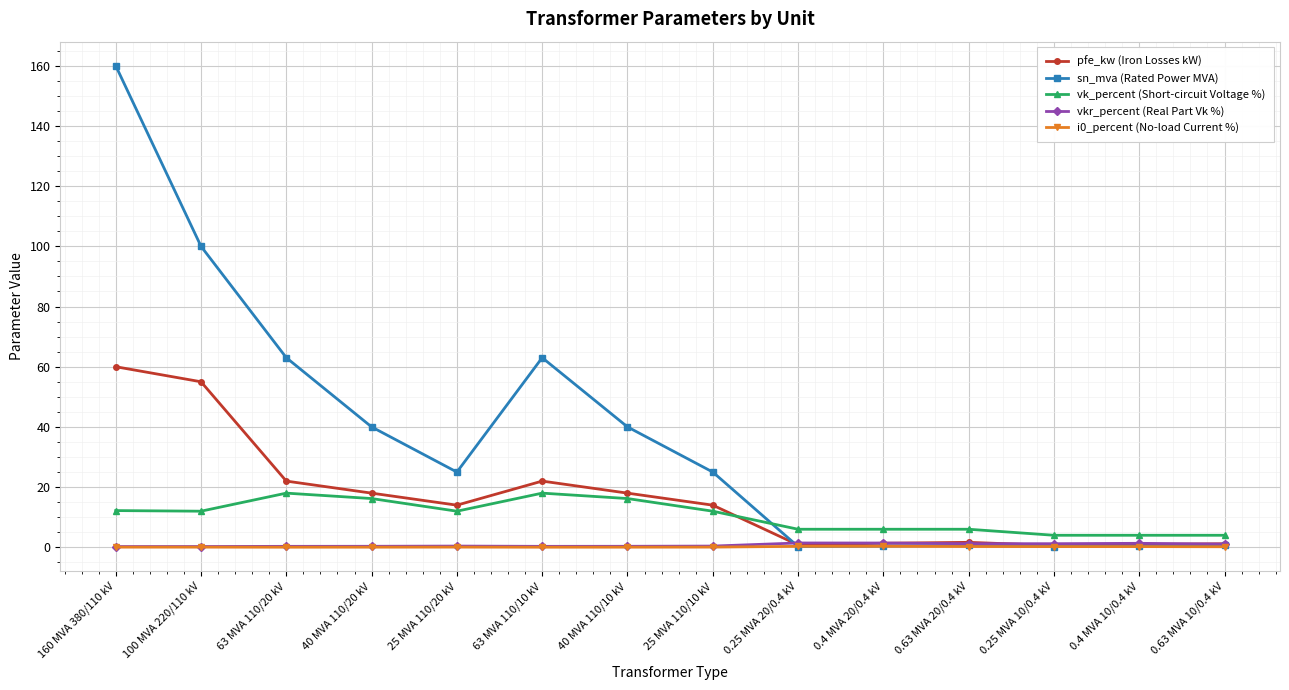

Where do sn_mva (Rated Power MVA) and vk_percent (Short-circuit Voltage %) first cross each other?

25 MVA 110/10 kV and 0.25 MVA 20/0.4 kV